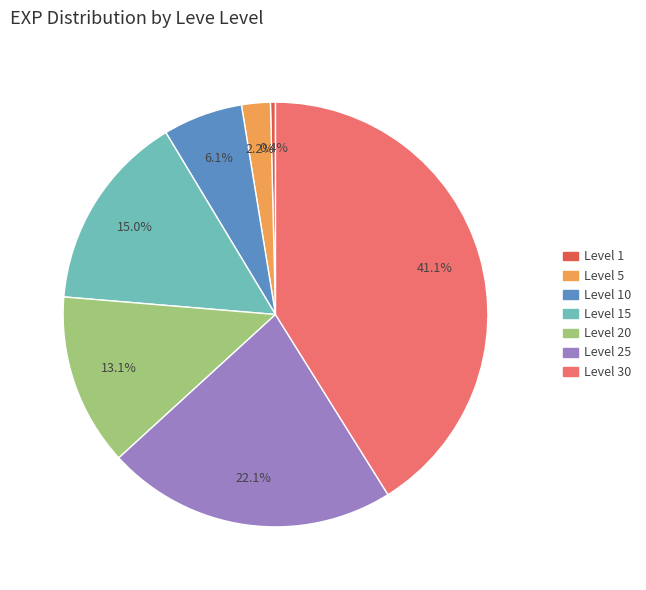

Count the number of slices in the pie.

7